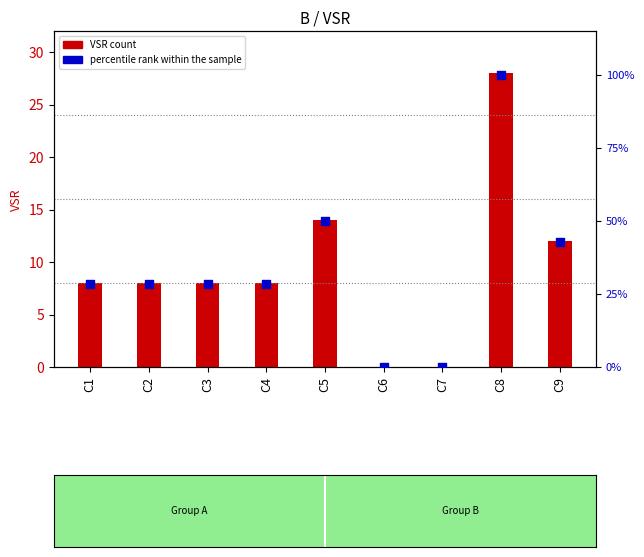

At which category is the sum across all series the highest?

C8